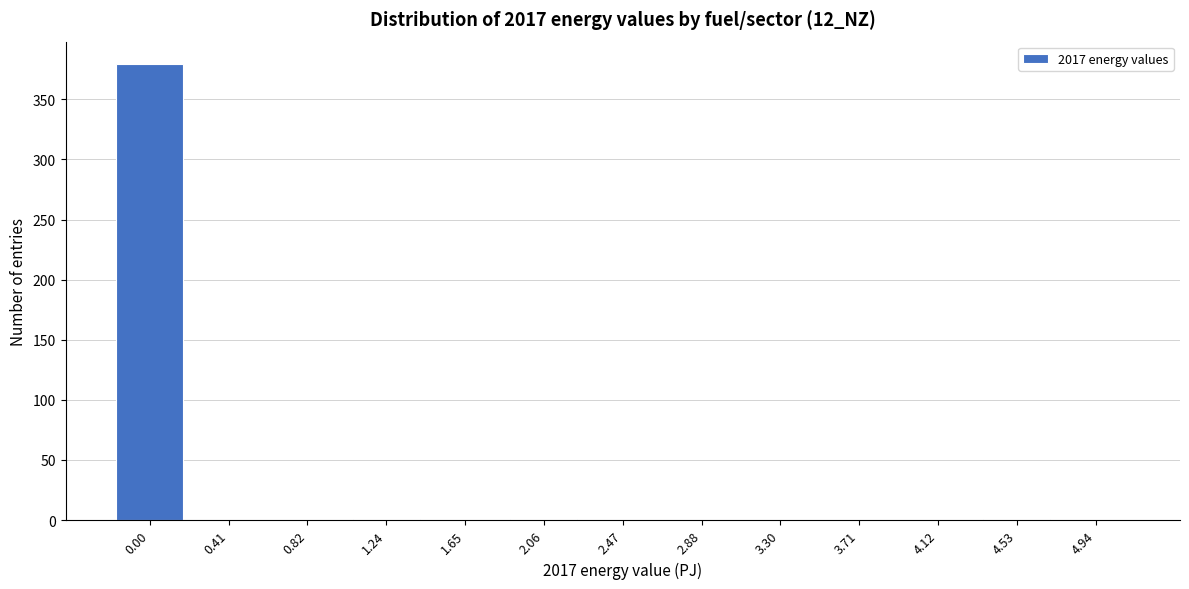

Is it true that the value at 0.82 is 148?

False